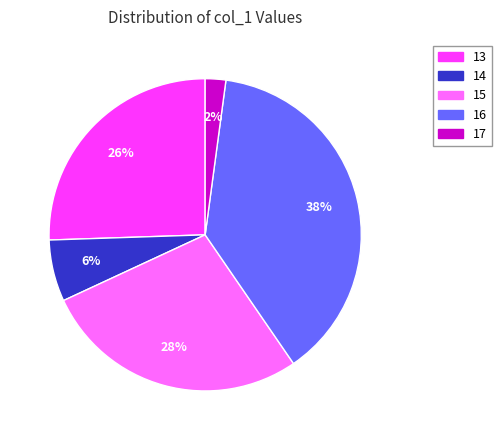

Is 14 the majority of the pie?

No